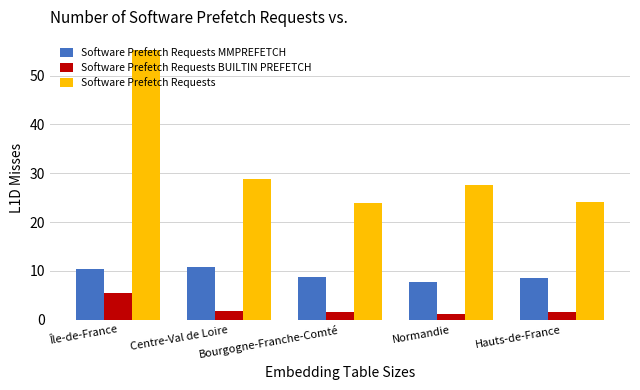

What position from the left is Hauts-de-France?

5